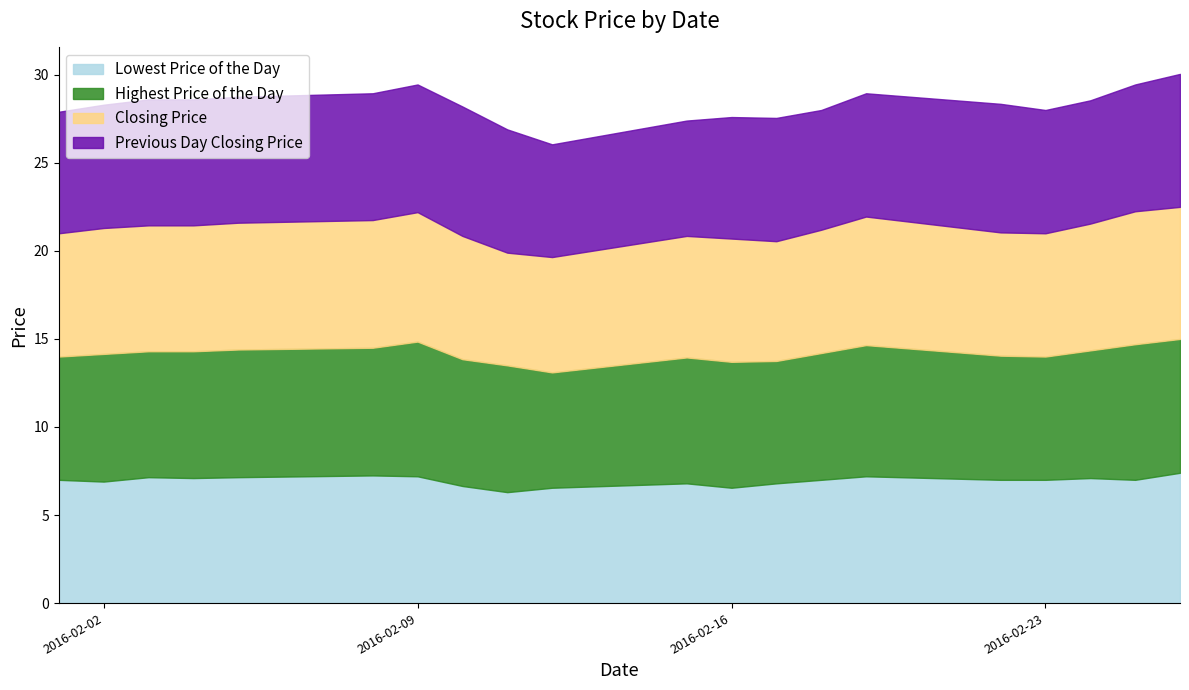

Which series has the largest total across all categories?

Highest Price of the Day